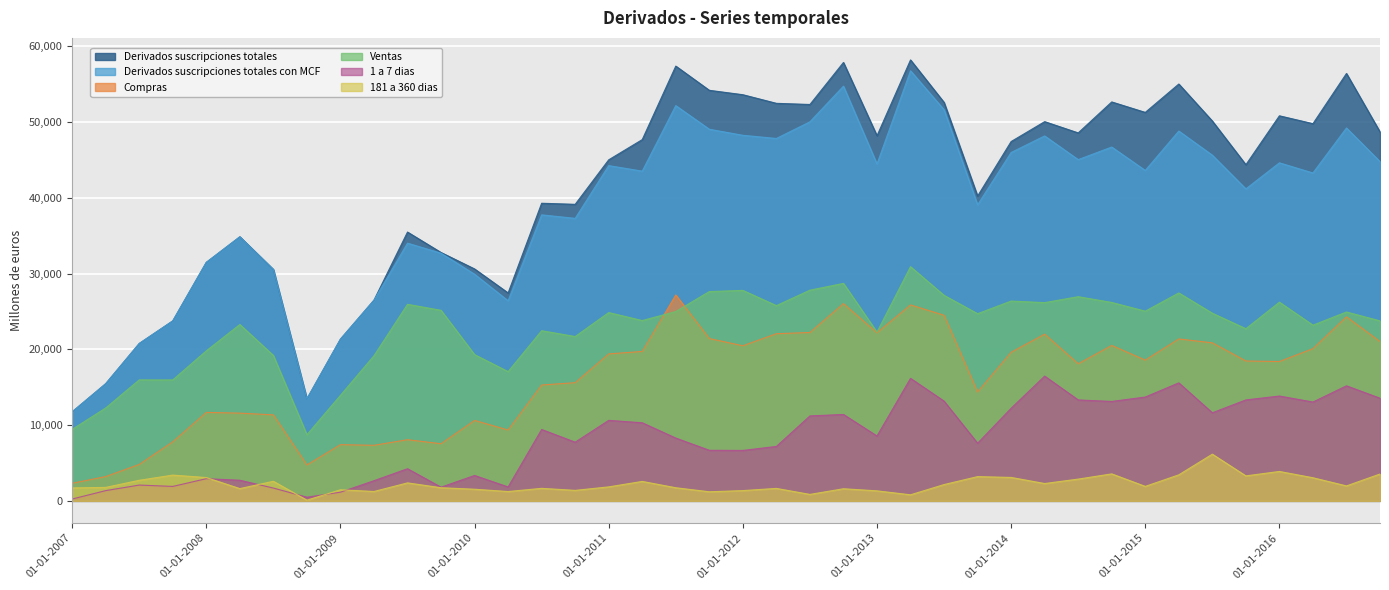

What is the sum of all 1 a 7 dias values?

328475